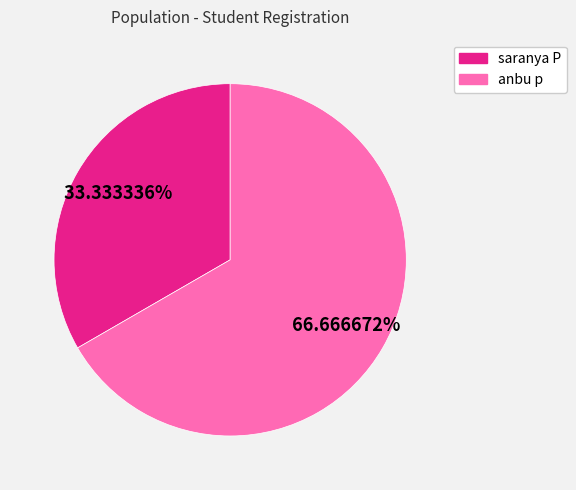

True or false: anbu p accounts for 67% of the total.

True